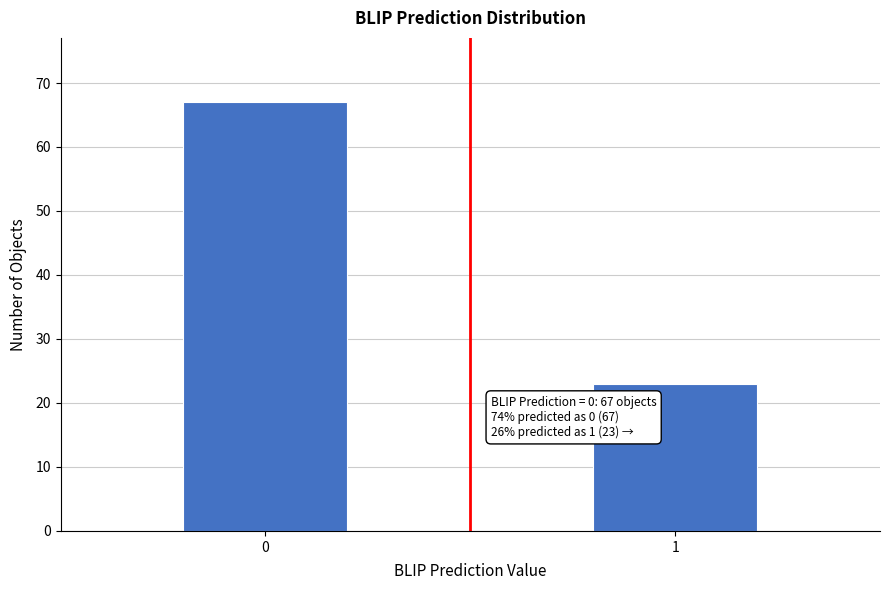

Reading left to right, transcribe all the data shown in this chart.

0=67	1=23